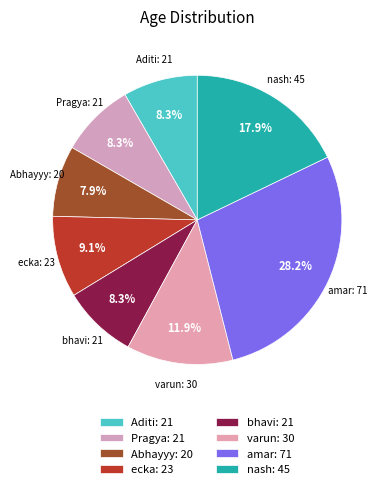

Does Abhayyy account for over 50% of the chart?

No